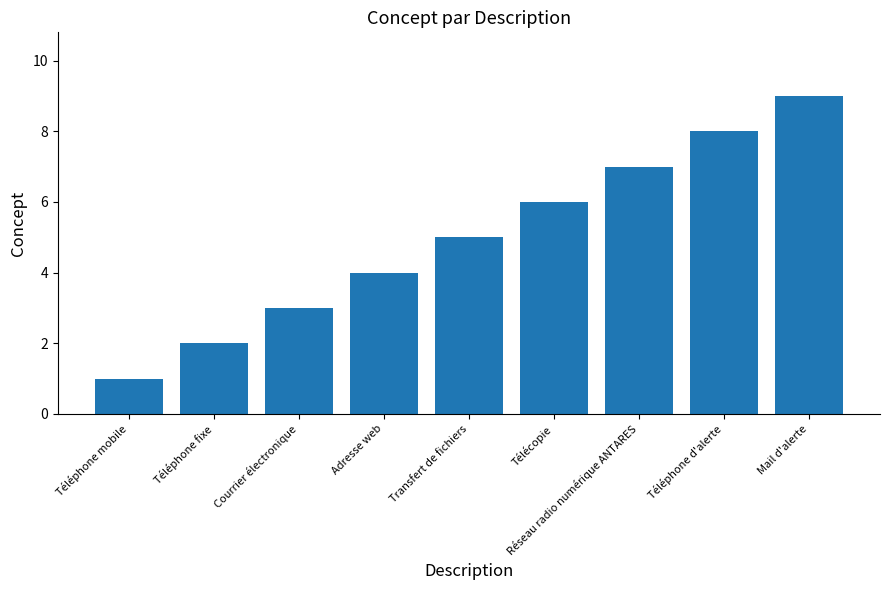

What is the sum of the values at Adresse web and Transfert de fichiers?

9